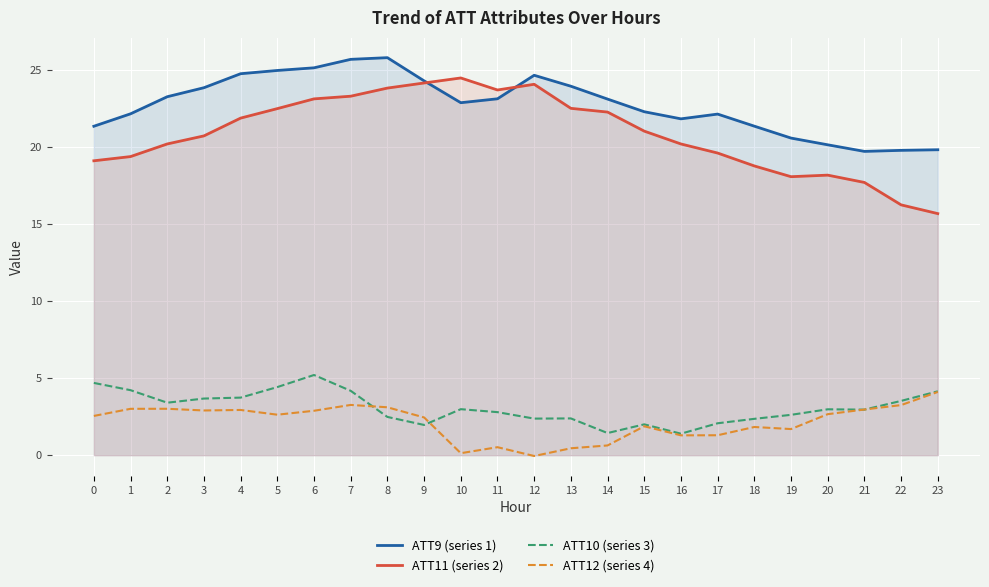

True or false: ATT11 (series 2) has more than 0 interior local peaks.

True